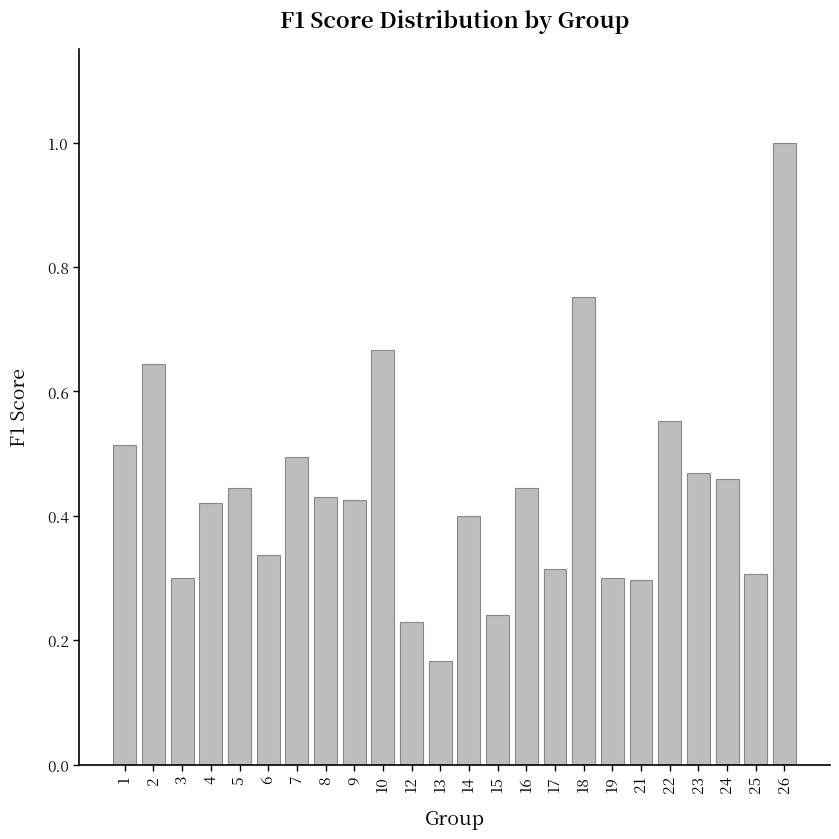

The chart shows a value of 0.9 at 22. True or false?

False